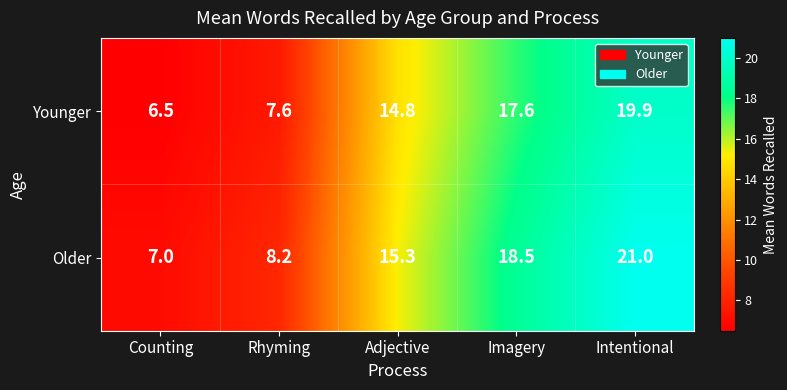

Reading right to left, transcribe all the data shown in this chart.

Younger: Intentional=19.9	Imagery=17.6	Adjective=14.8	Rhyming=7.6	Counting=6.5
Older: Intentional=21.0	Imagery=18.5	Adjective=15.3	Rhyming=8.2	Counting=7.0